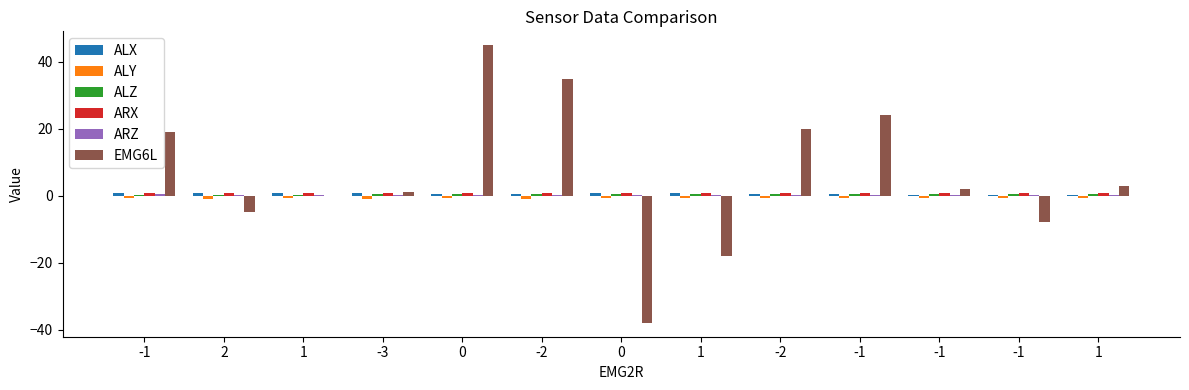

The ALX series shows 0.6 at -1. True or false?

False